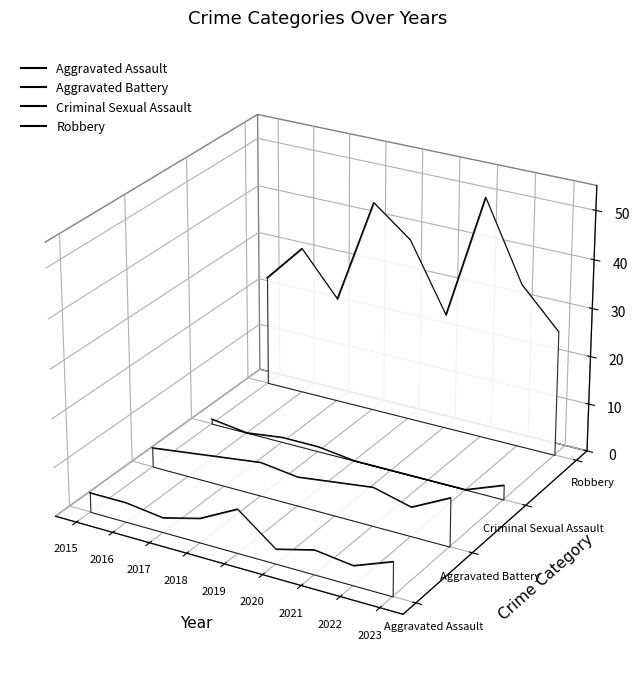

True or false: Aggravated Assault and Aggravated Battery intersect in this chart.

False